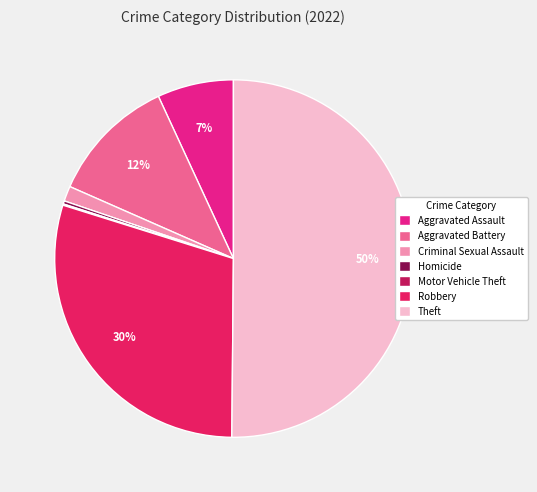

To the nearest percent, what percentage of the pie is Aggravated Battery?

12%